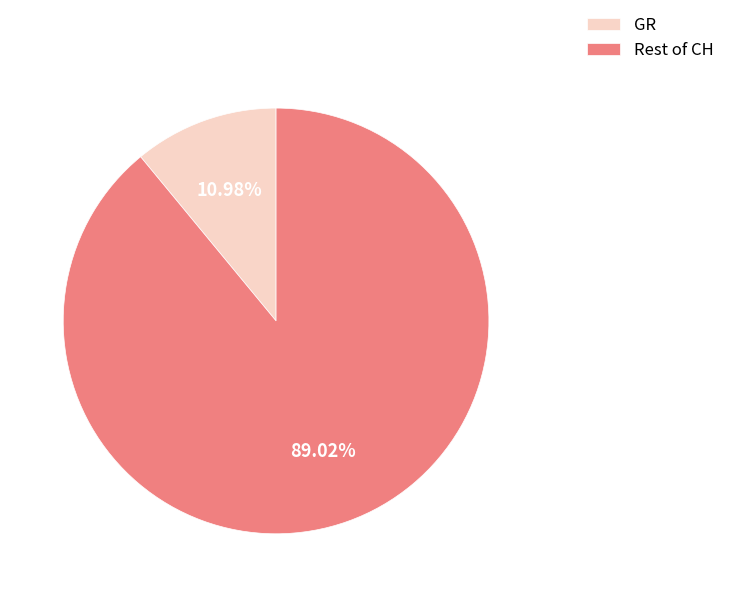

How many segments does this pie chart have?

2